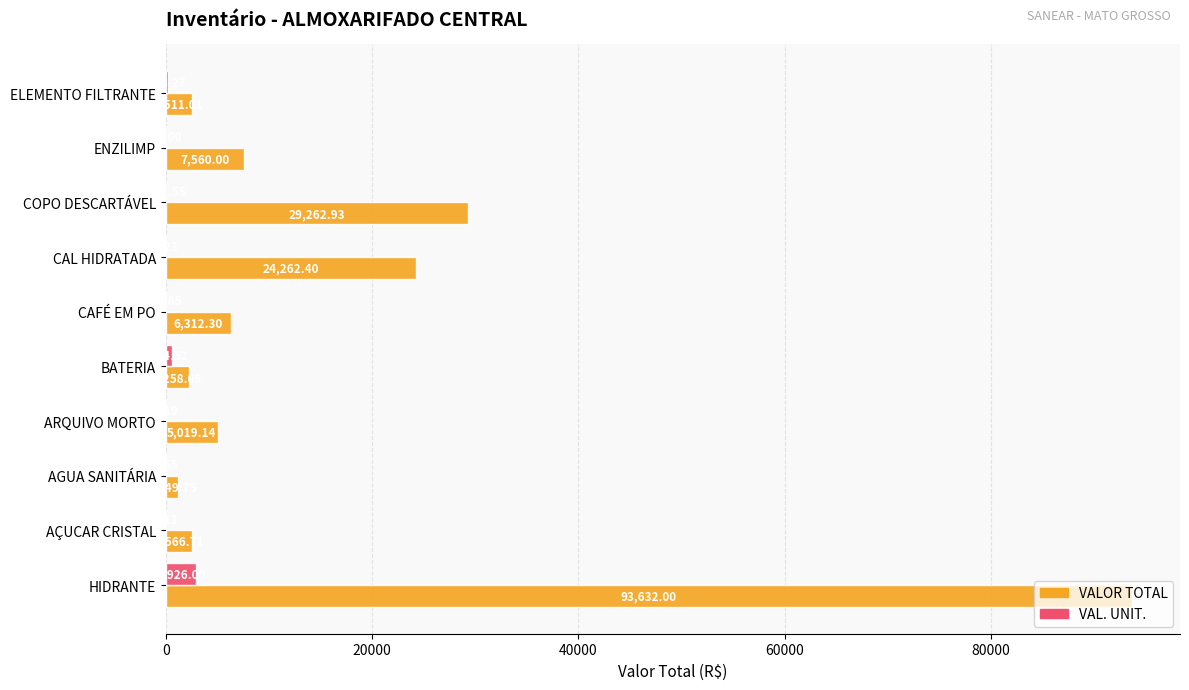

How many data points does each series have?

10